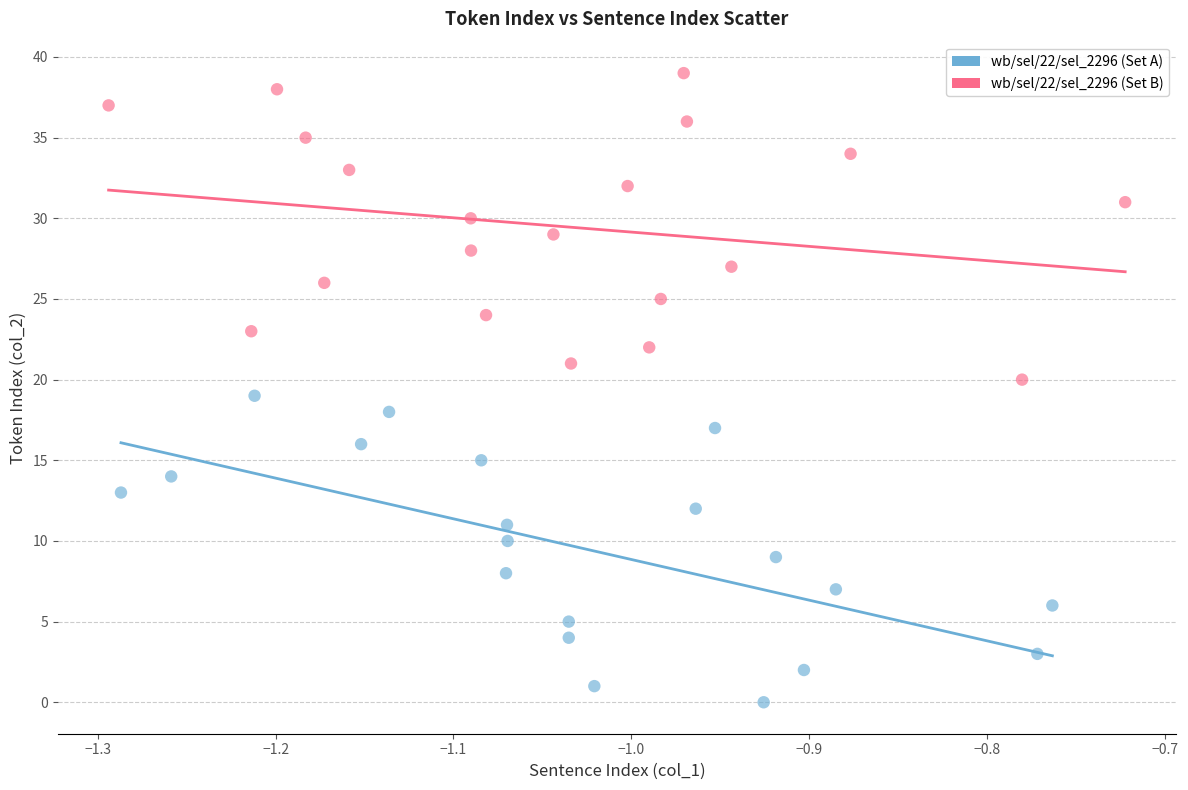

Which series reaches the minimum Y coordinate?

wb/sel/22/sel_2296 (Set A)